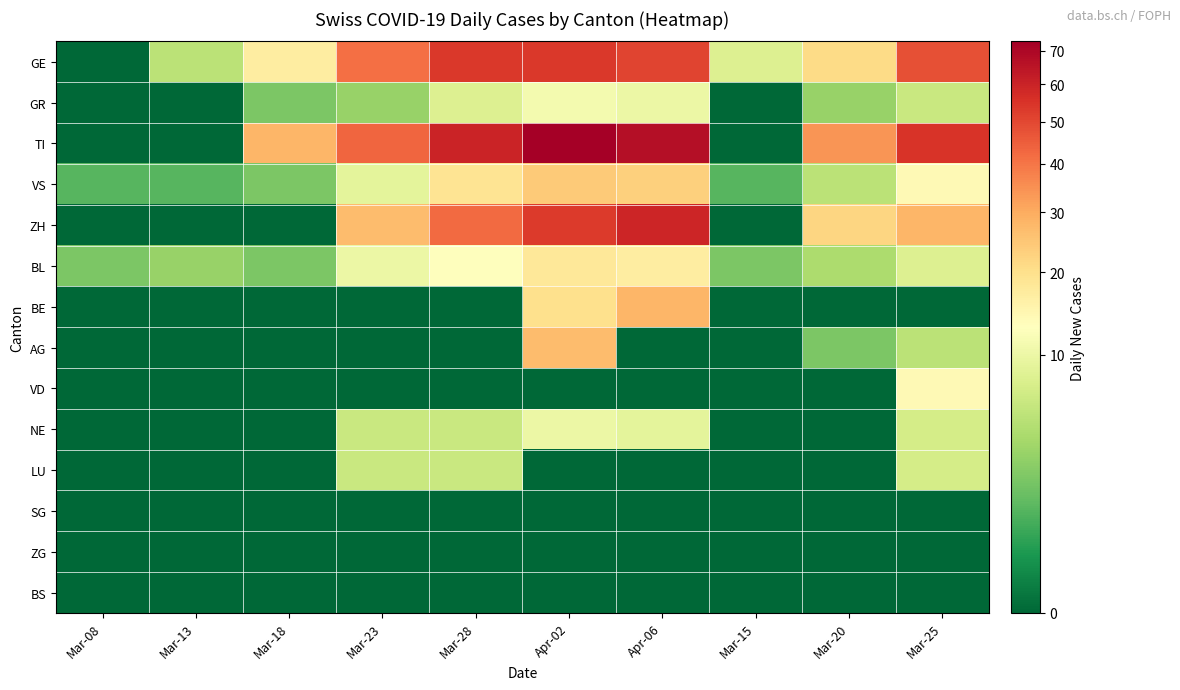

Between Apr-06 and Mar-25, which is larger?

Apr-06